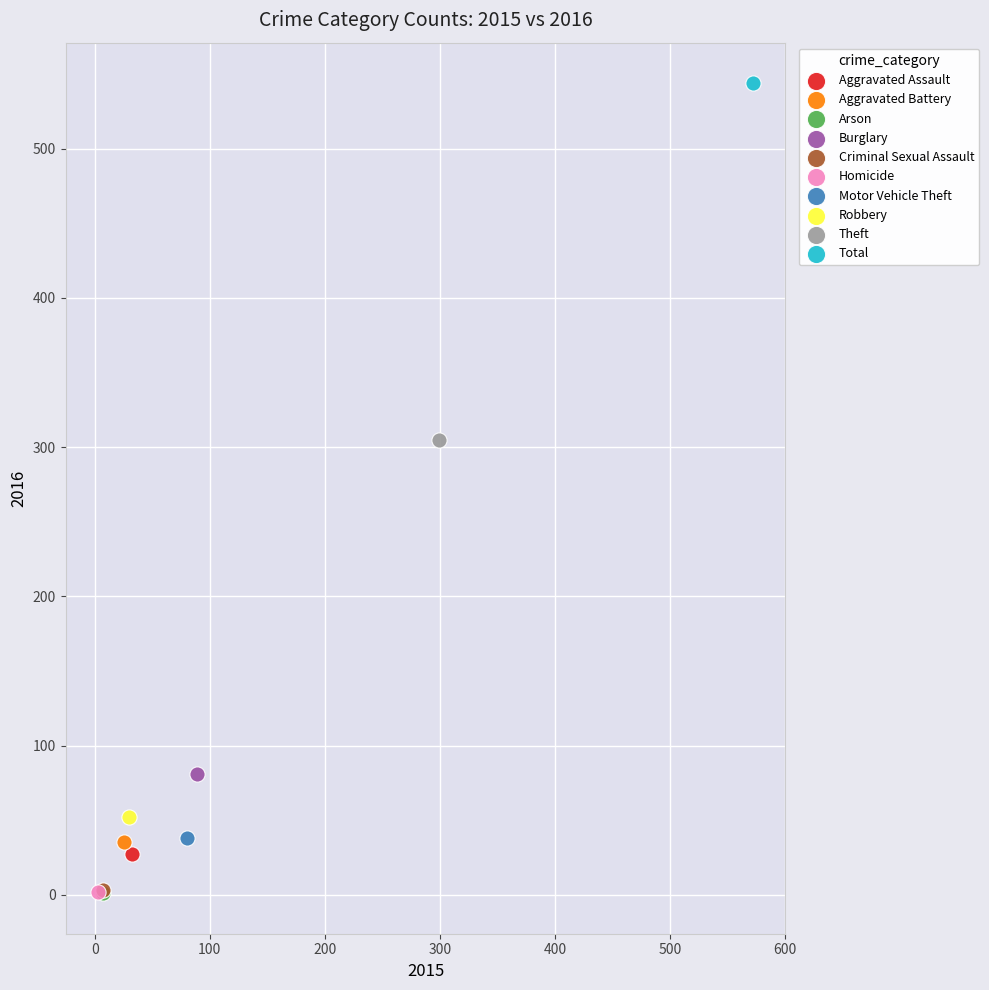

Which series reaches the maximum Y coordinate?

Total